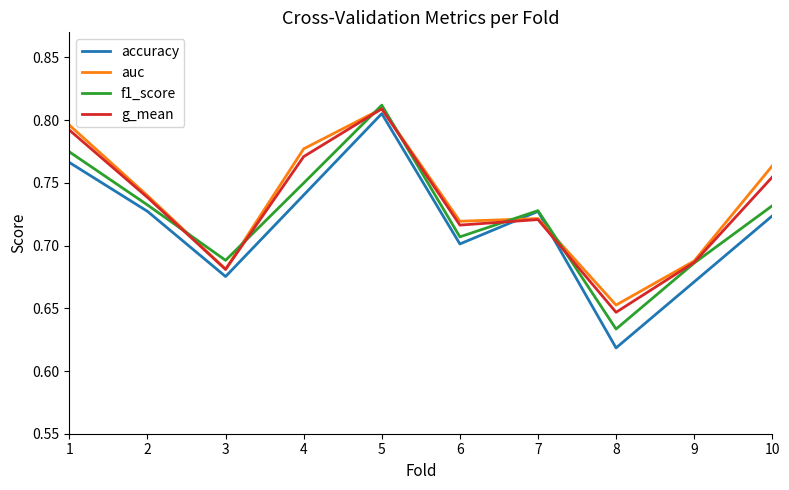

How many f1_score values are between 0 and 1?

10